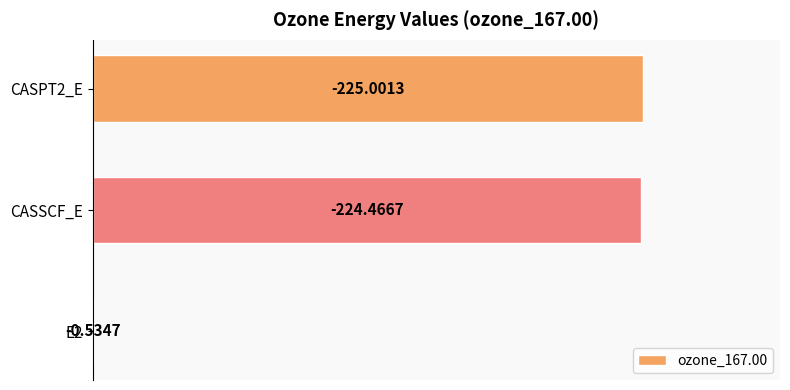

How many categories are shown in the chart?

3